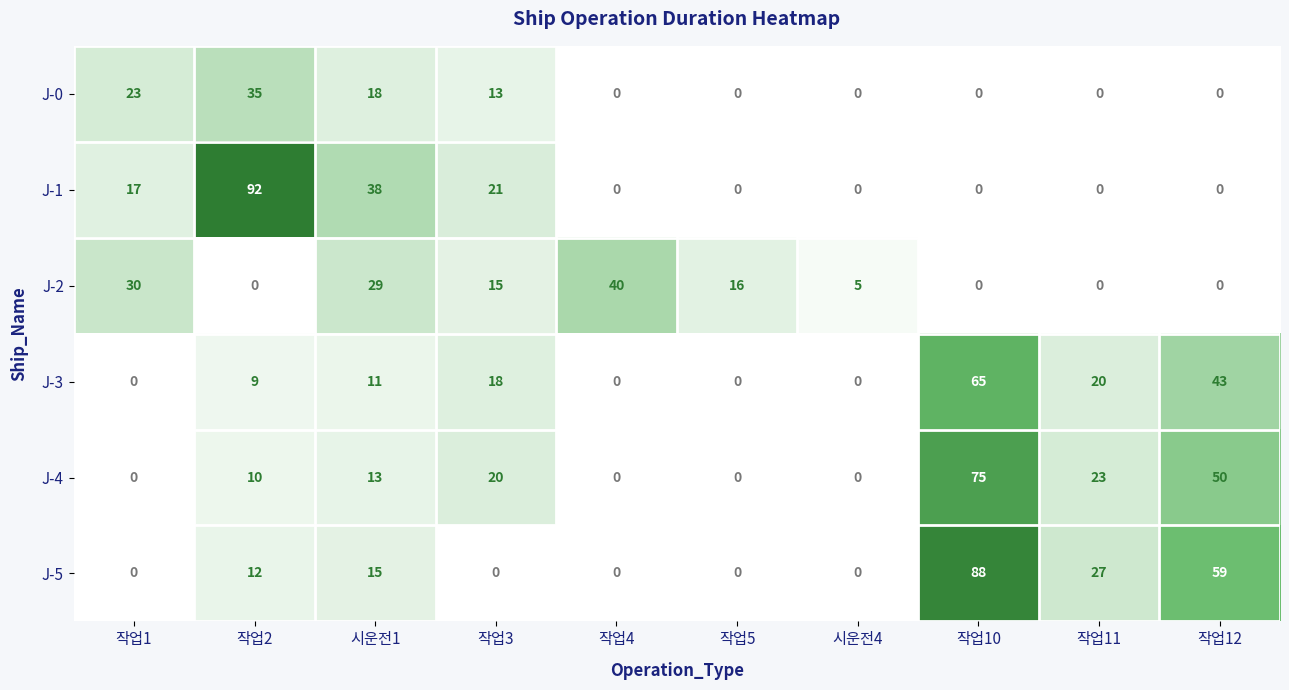

What is the difference between the J-4 values at 작업12 and 작업1?

50